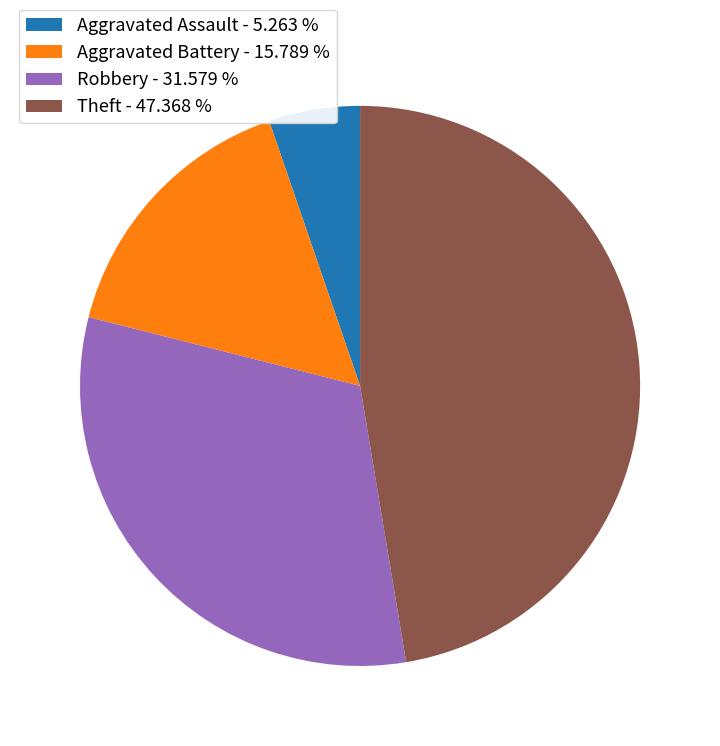

Do Robbery - 31.579 % and Theft - 47.368 % together represent more than half of the pie?

Yes